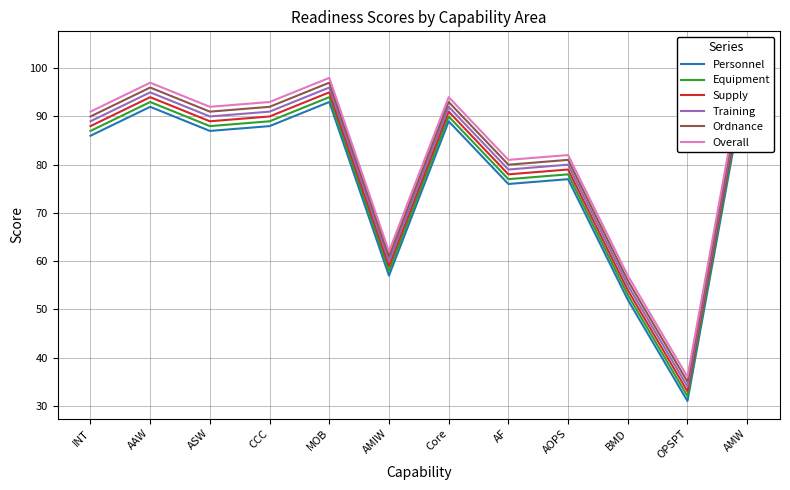

Rank the series by their average value, from highest to lowest.

Overall, Ordnance, Training, Supply, Equipment, Personnel